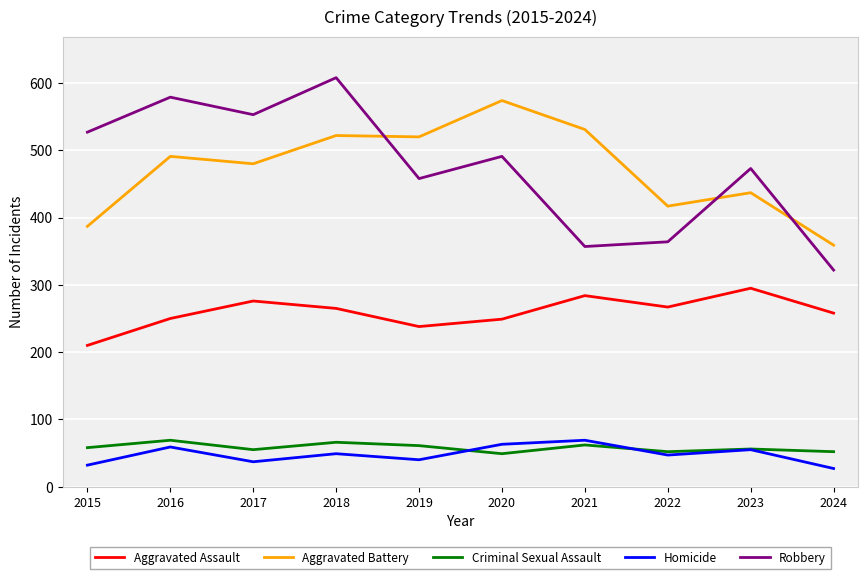

What are all the series names shown in the legend?

Aggravated Assault, Aggravated Battery, Criminal Sexual Assault, Homicide, Robbery